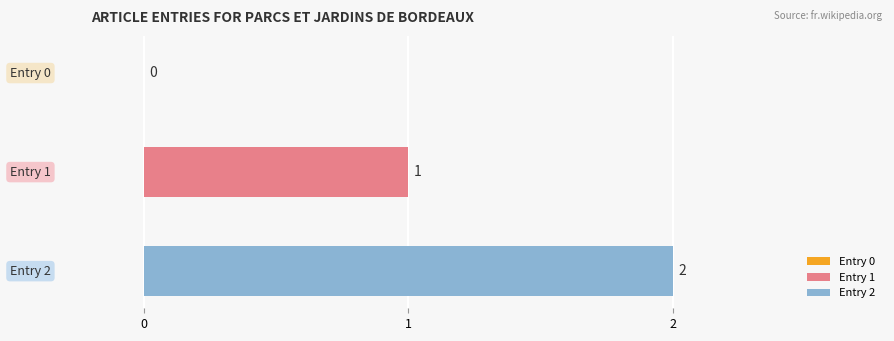

List the series in order of their peak value, lowest first.

Entry 1, Entry 2